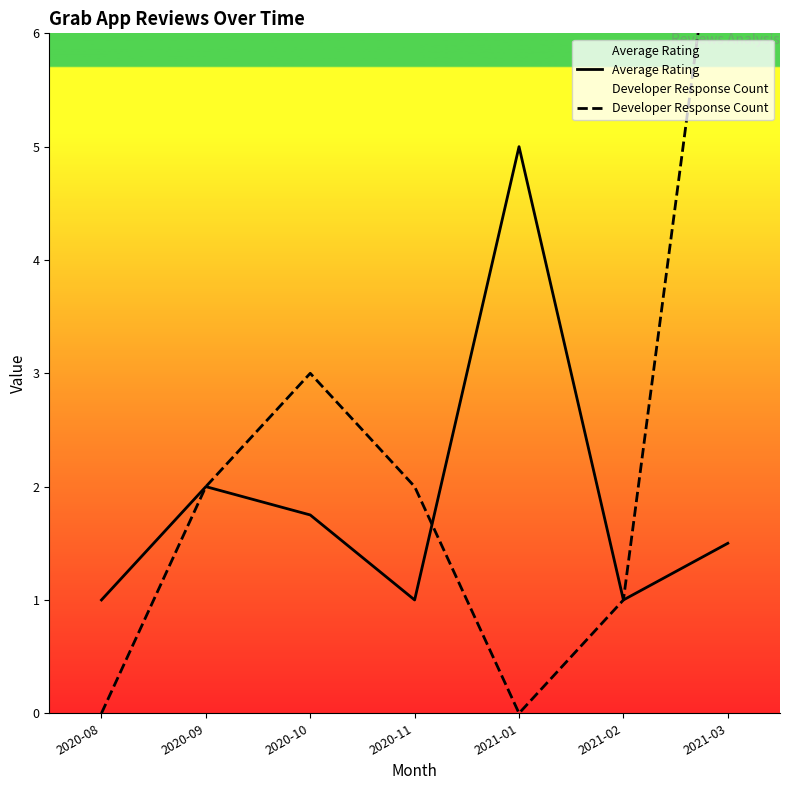

What is the sum of the Average Rating values at 2020-10 and 2020-11?

2.8